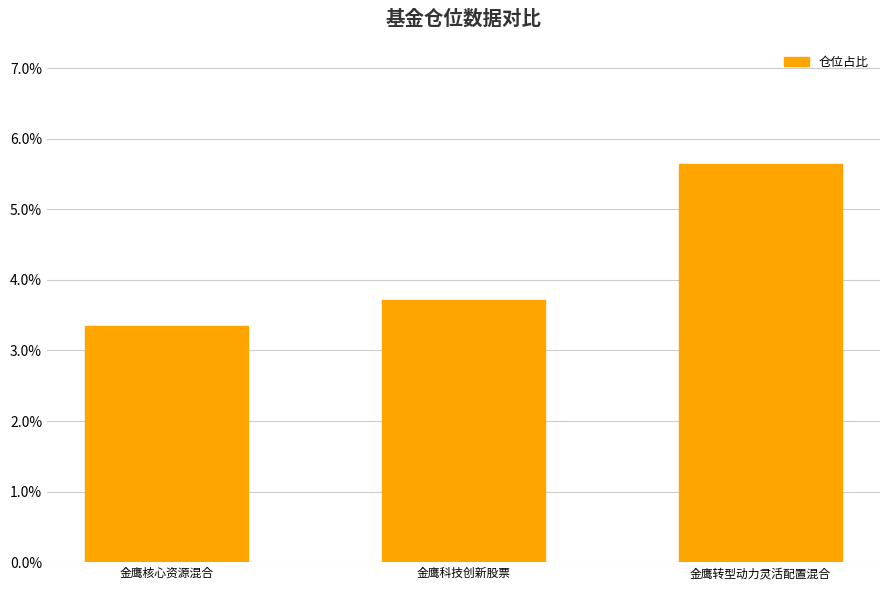

List the labels in order of value, largest first.

金鹰转型动力灵活配置混合, 金鹰科技创新股票, 金鹰核心资源混合